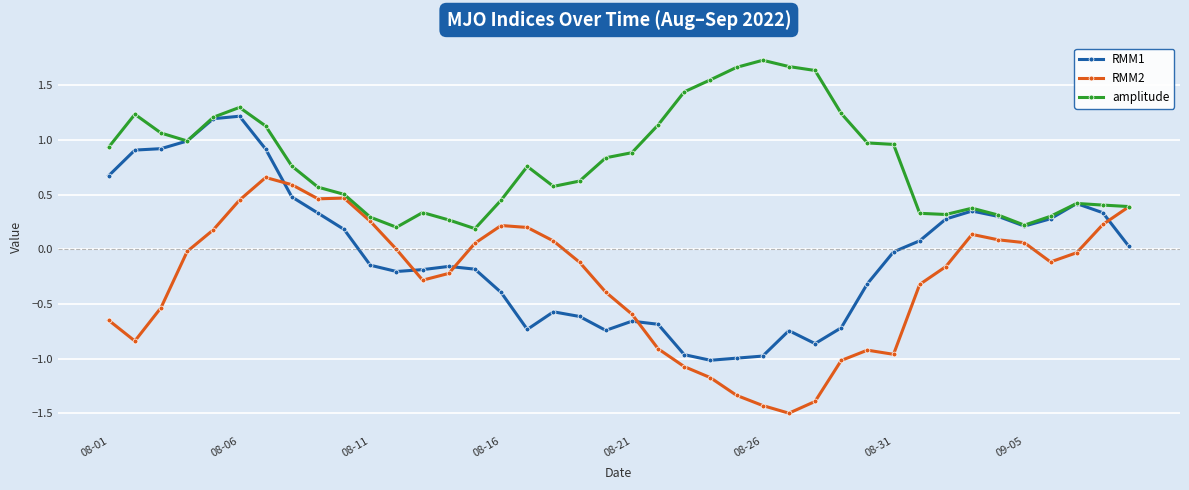

What is the value of the RMM2 point at the 5th from the left?

0.2